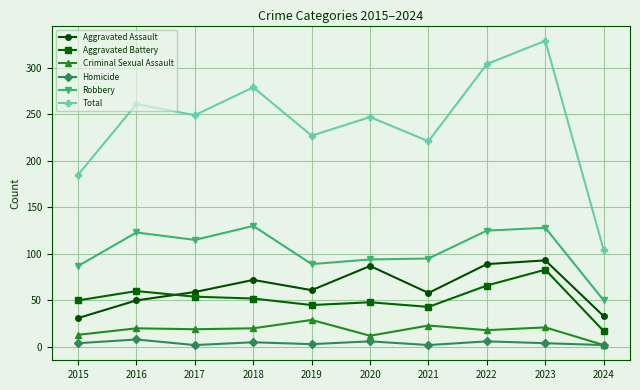

What is the difference between the Criminal Sexual Assault values at 2017 and 2021?

4